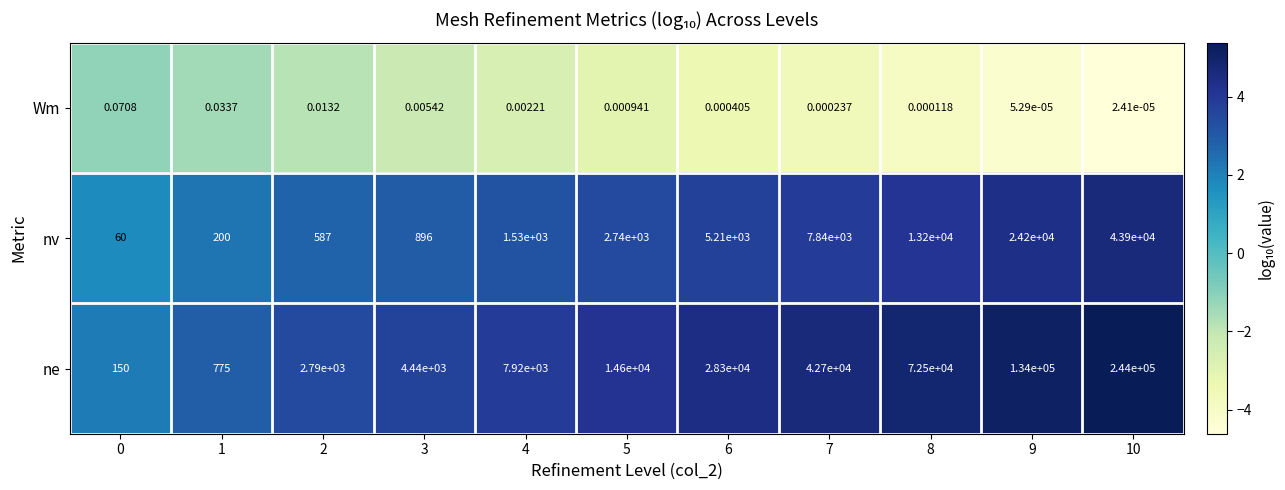

What is the total value across all series at 7?

50540.0